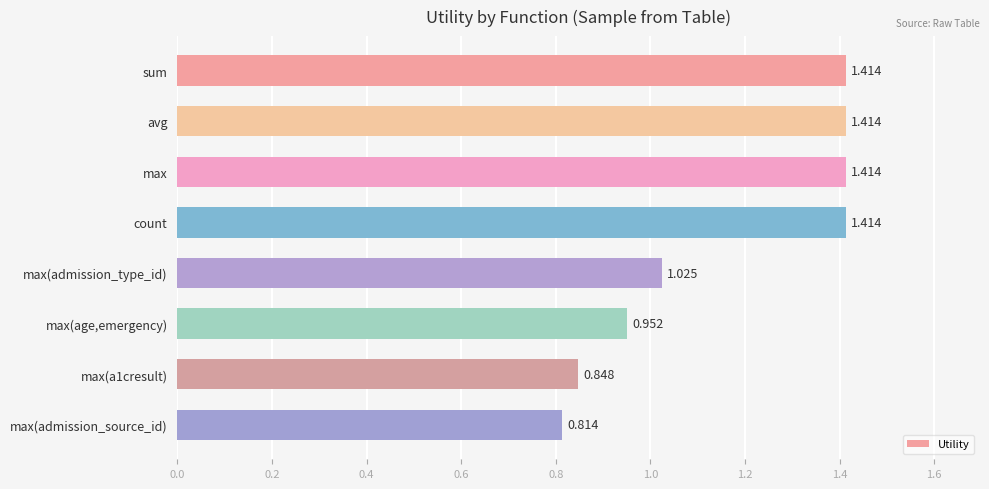

What is the label of the 4th bar from the bottom?

max(admission_type_id)